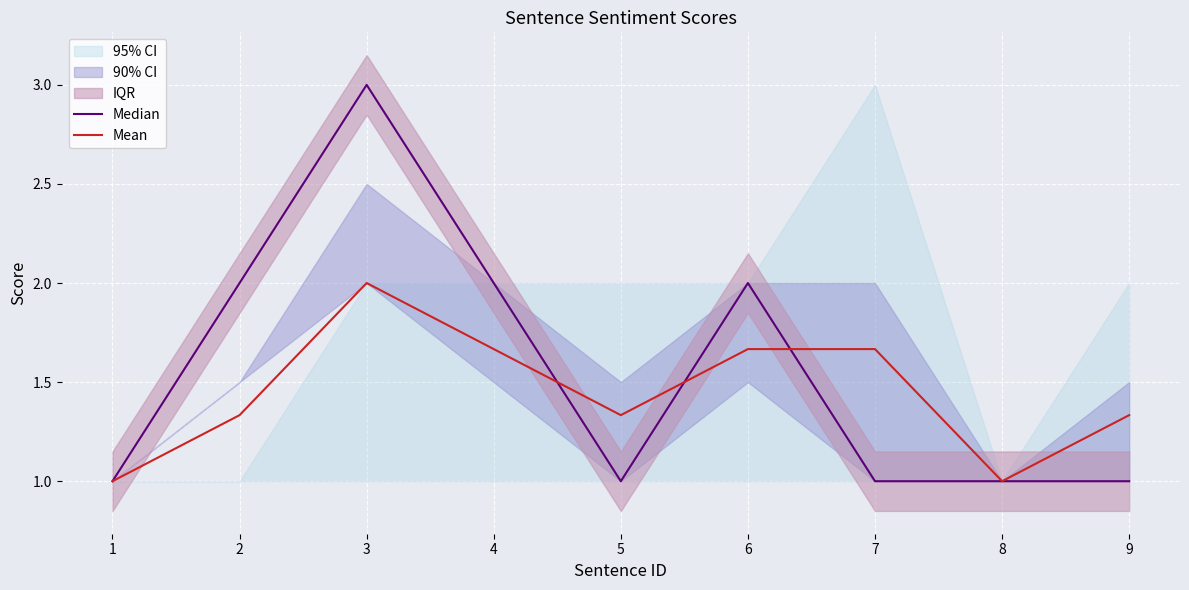

What is the spread (max minus min) of values at 3?

1.0